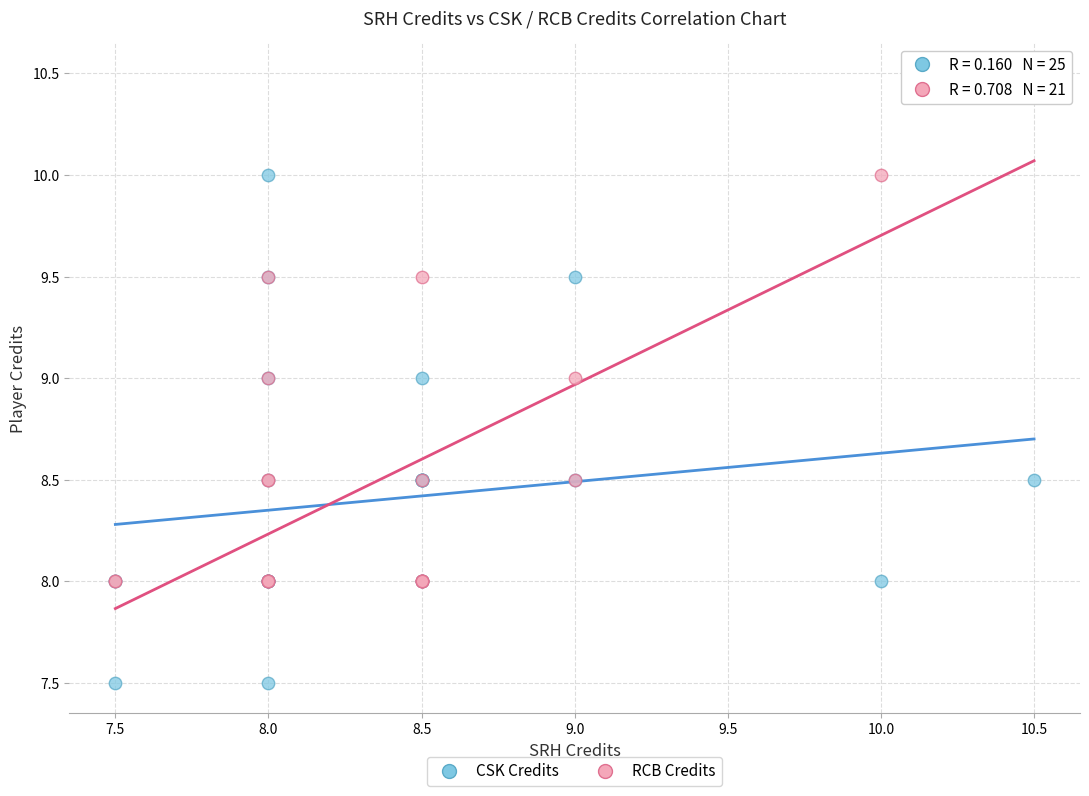

Which series reaches the maximum Y coordinate?

RCB Credits